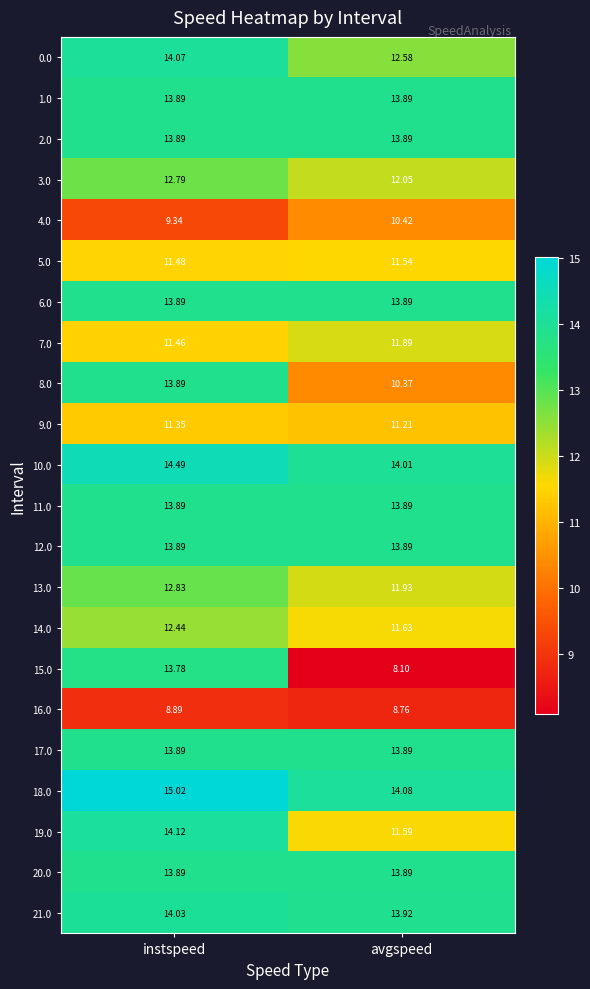

List the labels in order of 5.0 value, smallest first.

instspeed, avgspeed